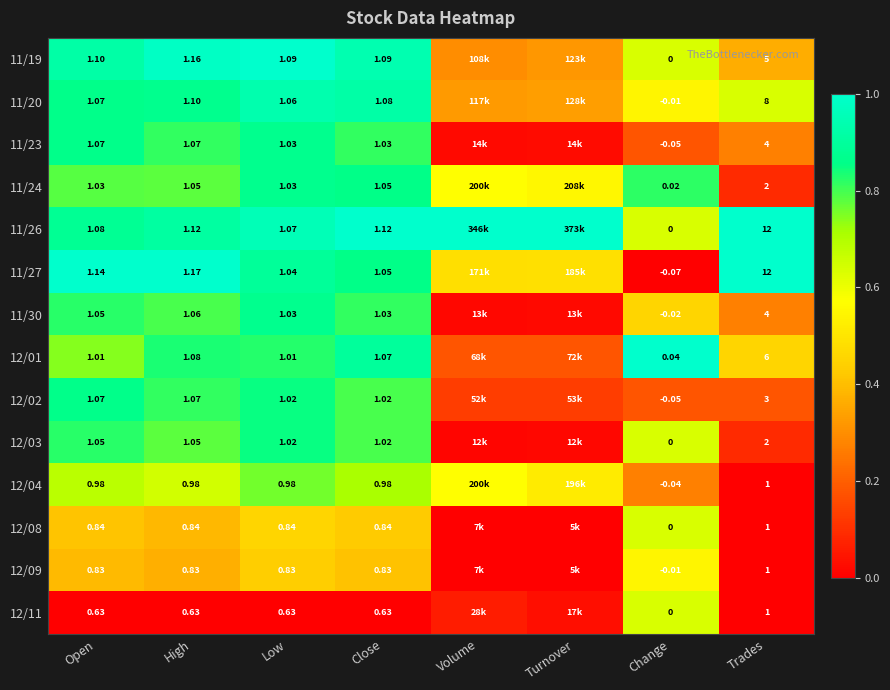

Is the value of 11/19 at Low greater than the value of 12/03 at High?

Yes